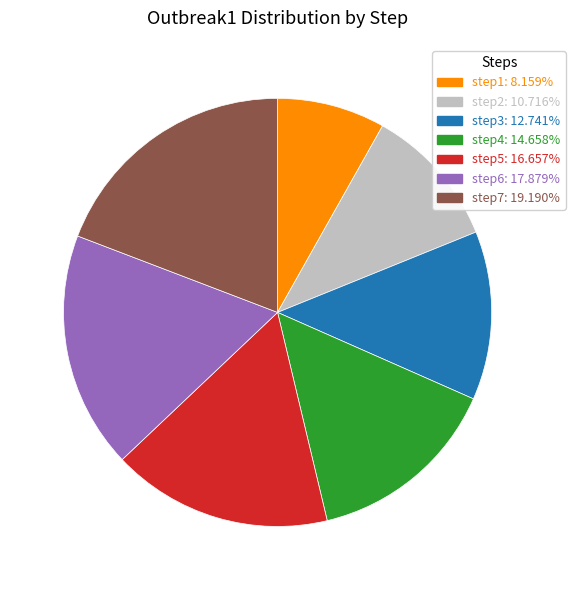

Is there a majority slice in this chart?

No